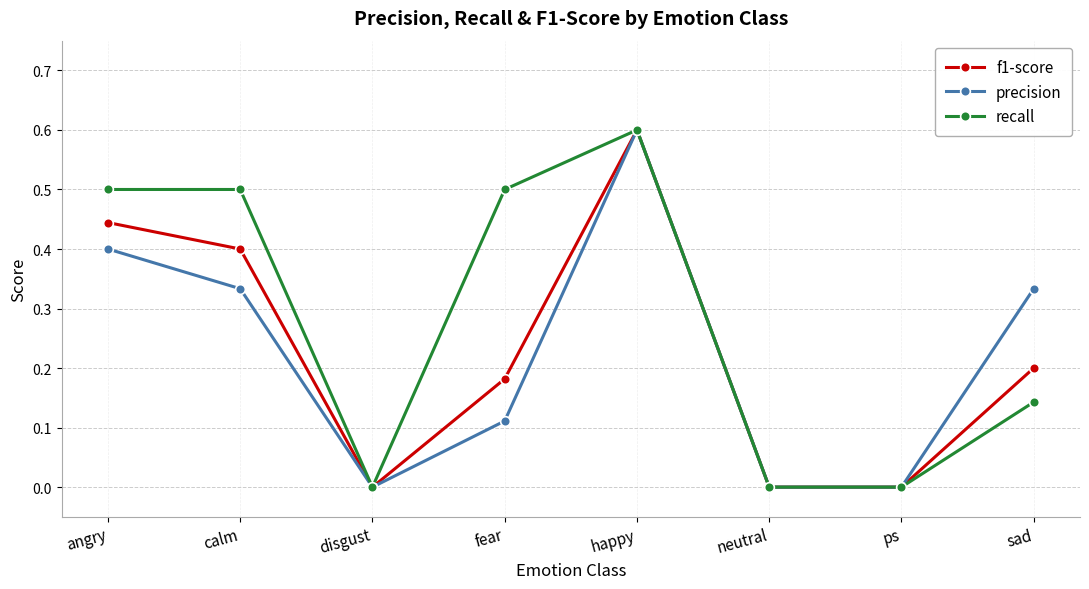

Rank the series at angry from lowest to highest value.

precision, f1-score, recall